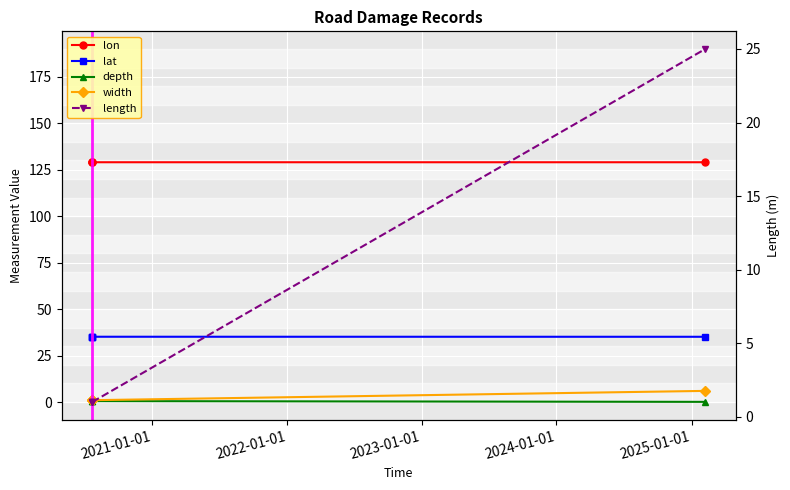

What is the minimum value for length?

1.0